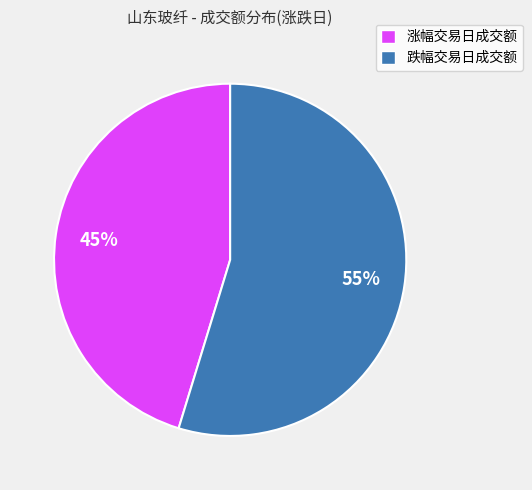

To the nearest percent, what is the average slice percentage?

50%